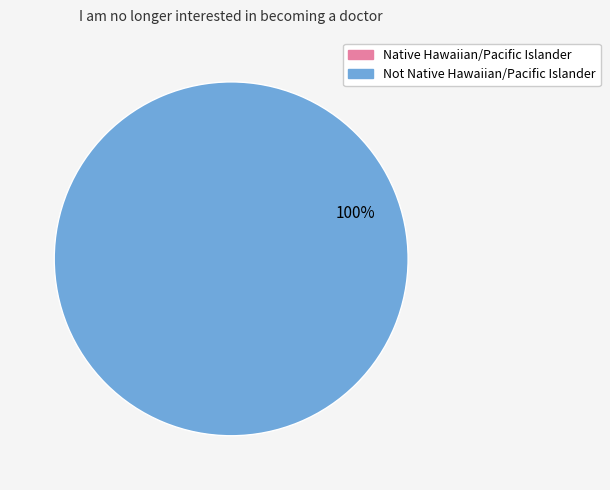

To the nearest percent, what is the average slice percentage?

50%